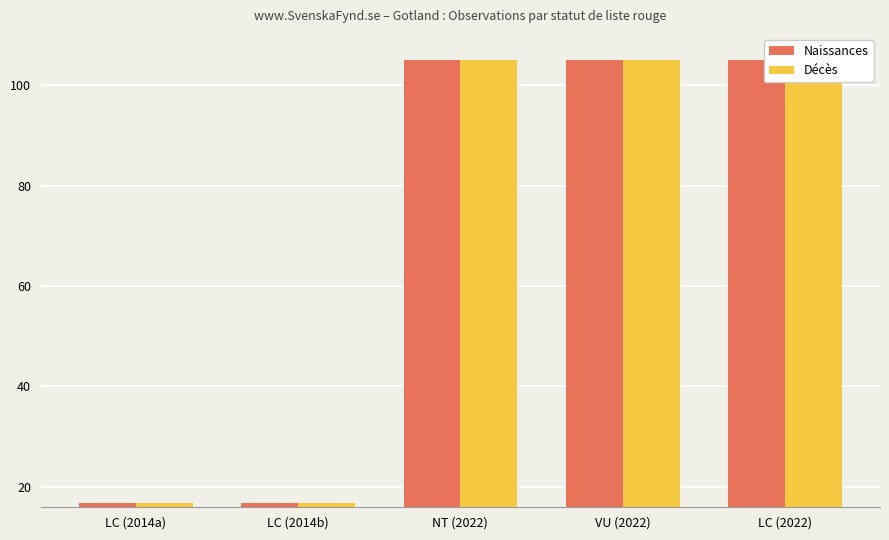

Between LC (2014b) and NT (2022), which series saw the biggest shift?

Décès